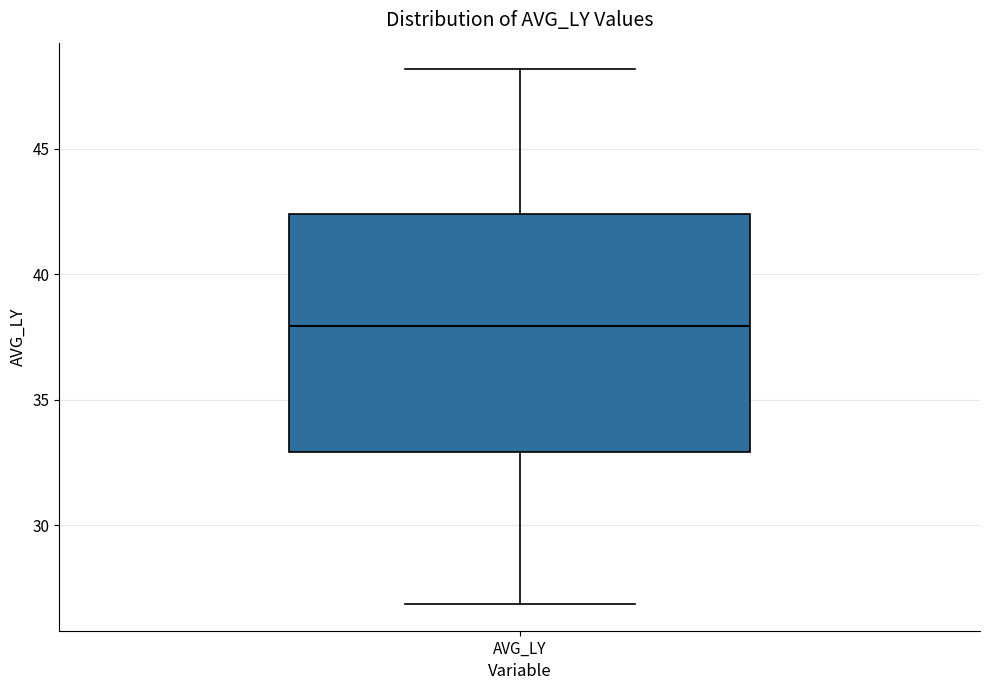

Read this box plot against the y-axis: the position of the median line, the range covered by the box, and the ends of both whiskers. The values are not printed on the chart, so give them approximately, as read against the axis.

median 38.0, box 33.0 to 42.5, whiskers 27.0 to 48.0